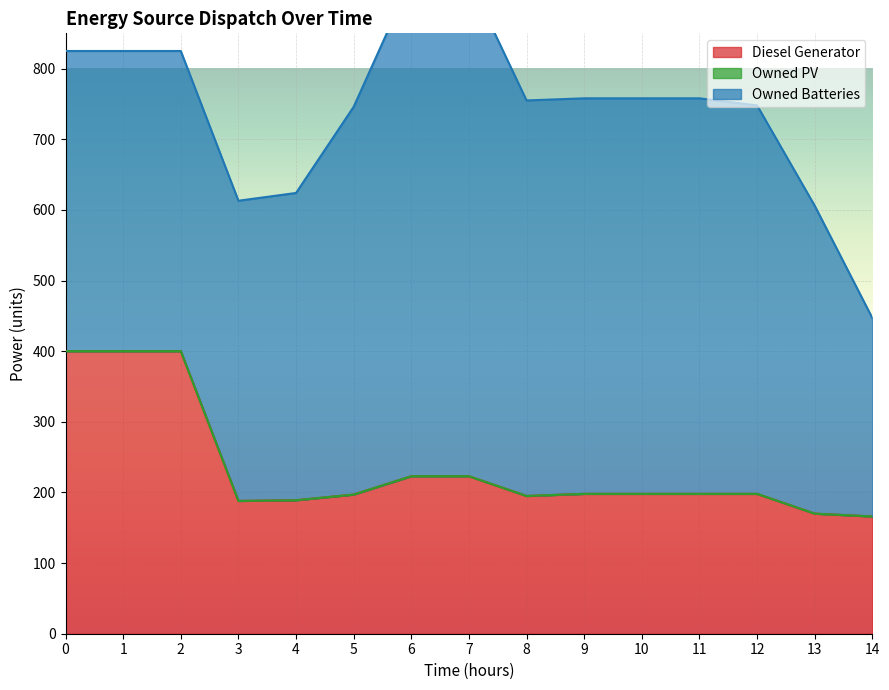

Rank the series by their maximum value, from lowest to highest.

Owned PV, Diesel Generator, Owned Batteries